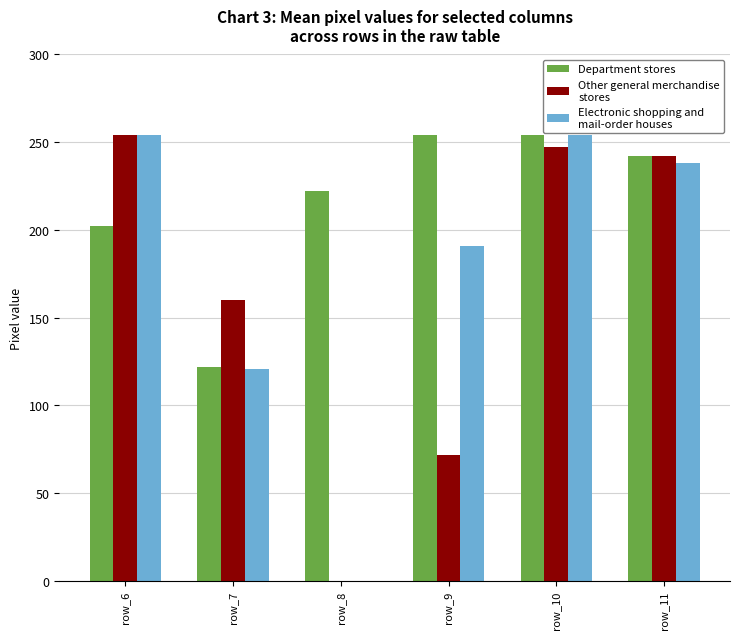

What is the greatest value displayed?

254